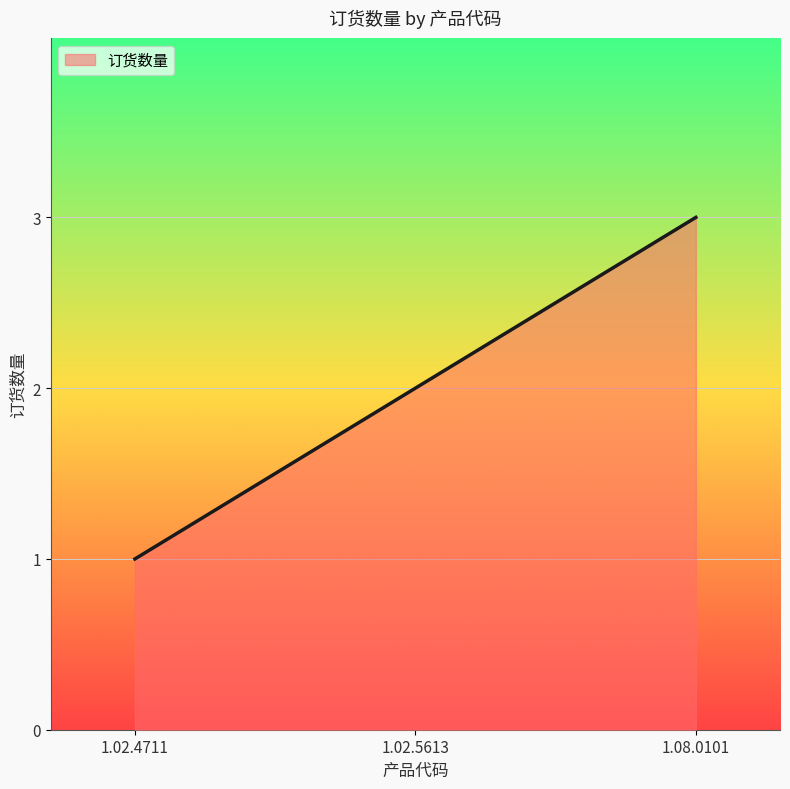

What position from the right is 1.08.0101?

1